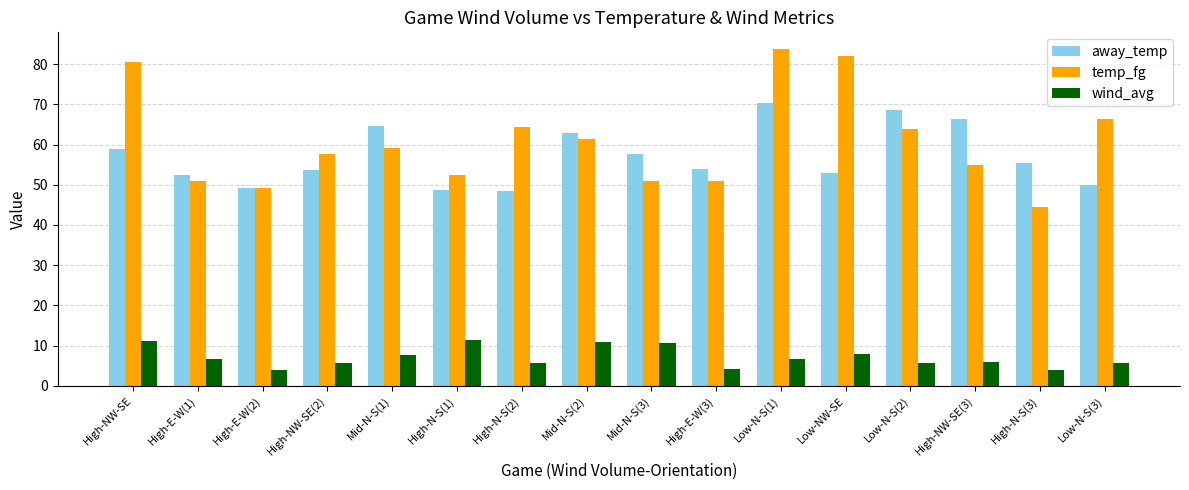

What is the label of the 1st bar from the right?

Low-N-S(3)